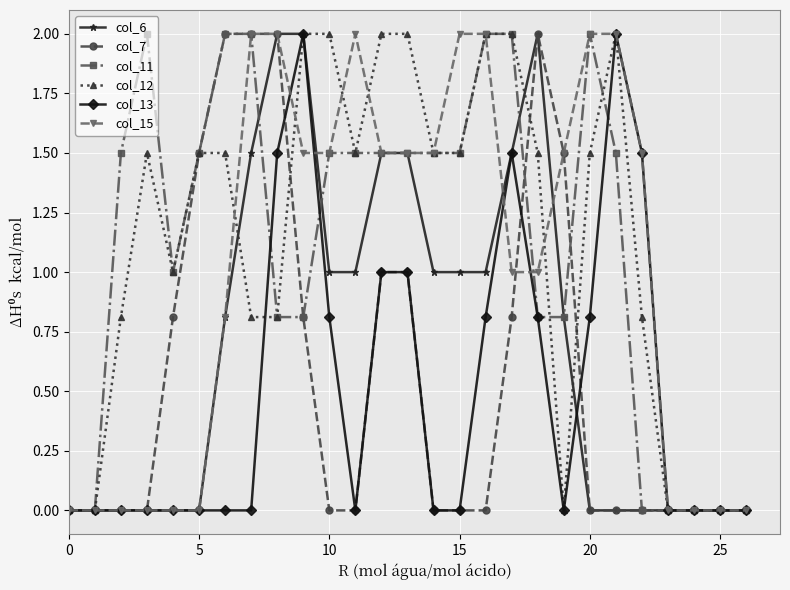

Which series has the largest total across all categories?

col_12